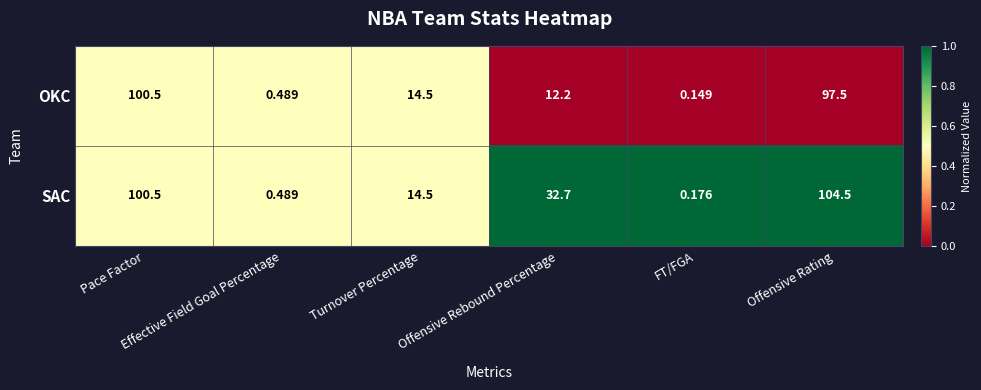

List the series in order of their overall mean, lowest first.

OKC, SAC